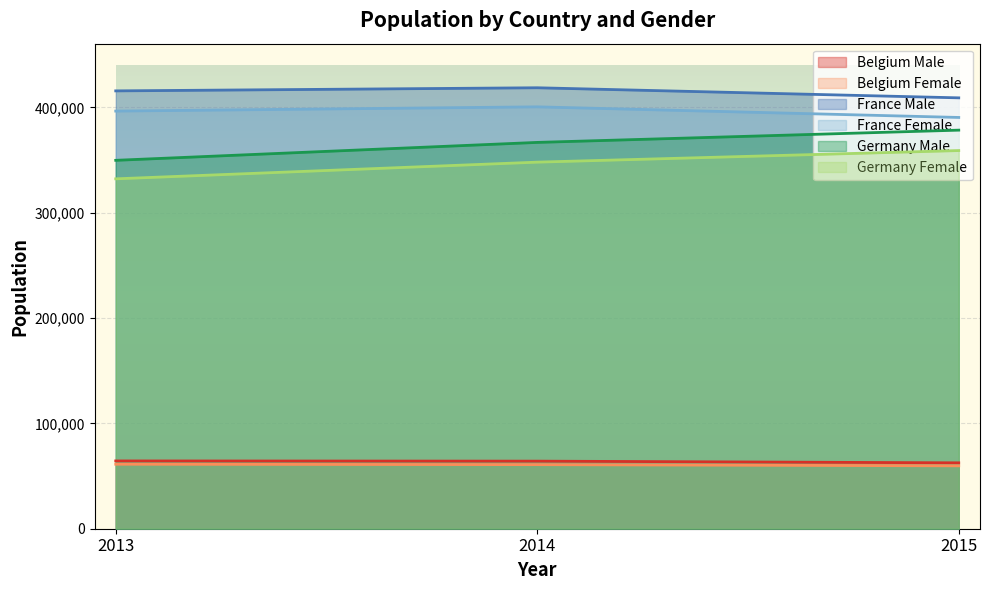

What is the total value across all series at 2014?

1659269